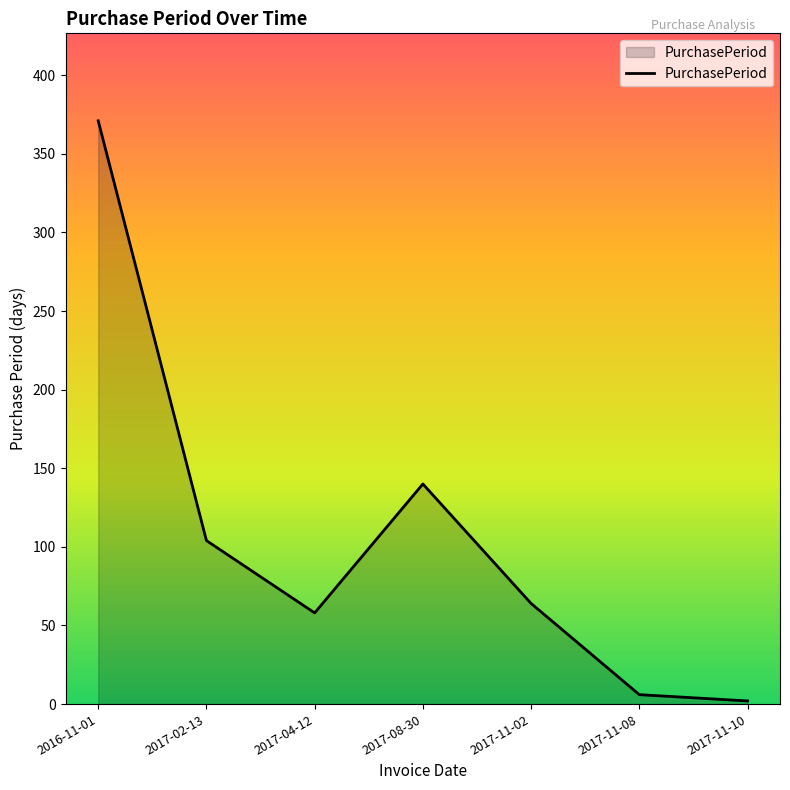

Count the number of data series in this chart.

1